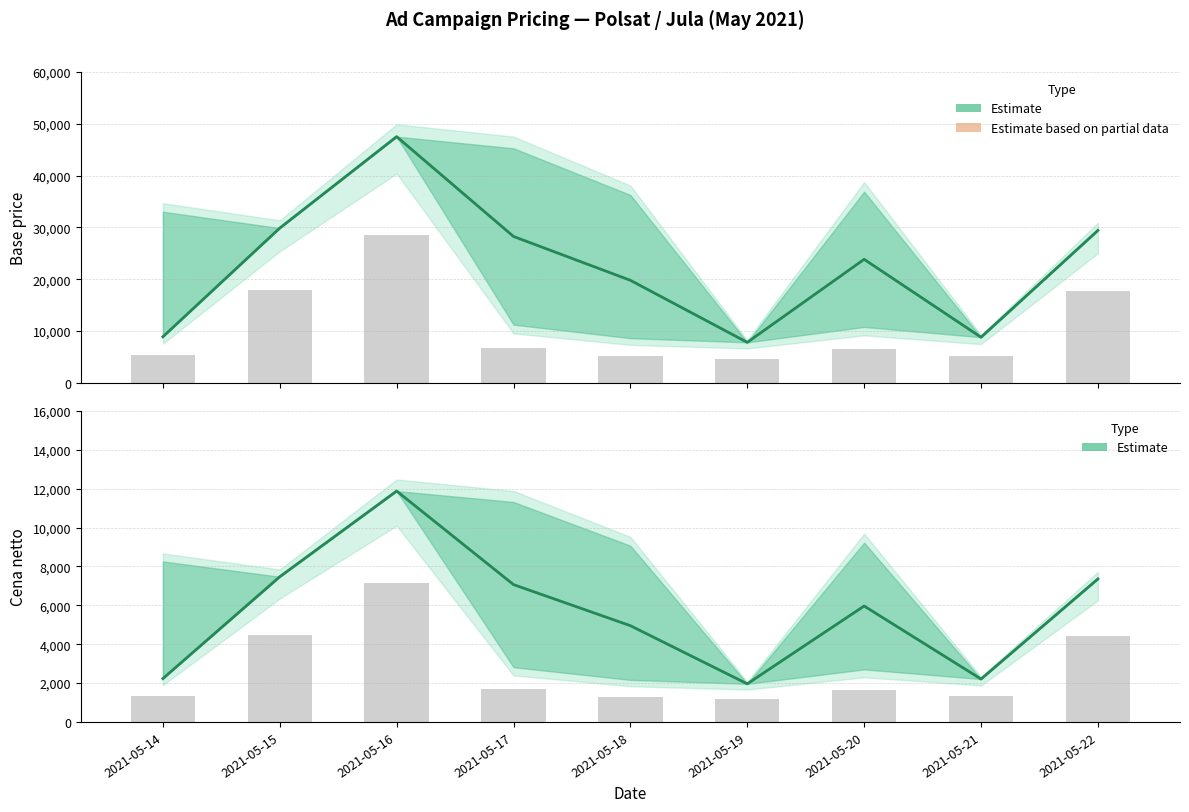

Rank the categories by Base price (Estimate) value from highest to lowest.

2021-05-16, 2021-05-15, 2021-05-22, 2021-05-17, 2021-05-20, 2021-05-18, 2021-05-14, 2021-05-21, 2021-05-19